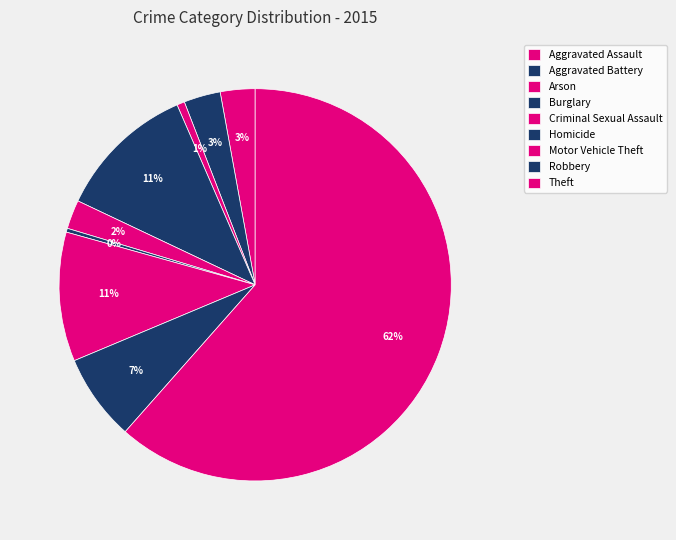

Rank the categories by value from highest to lowest.

Theft, Burglary, Motor Vehicle Theft, Robbery, Aggravated Battery, Aggravated Assault, Criminal Sexual Assault, Arson, Homicide